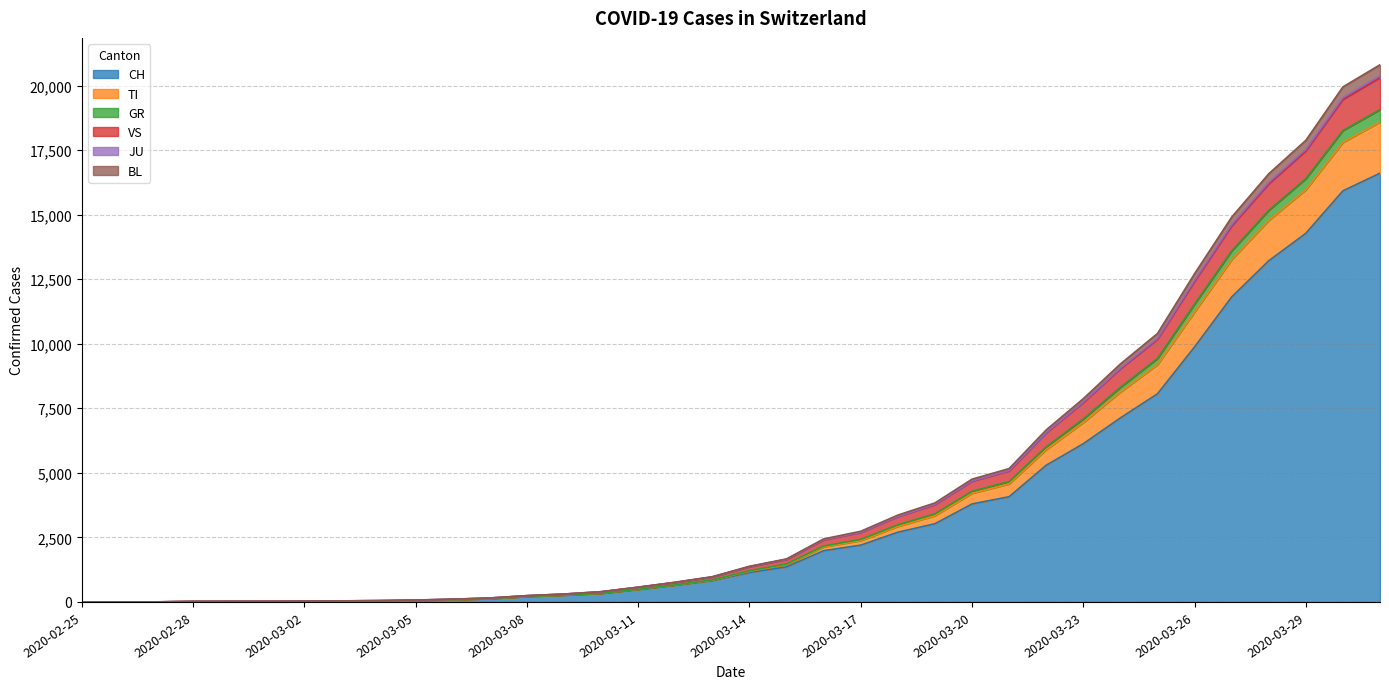

What is the maximum value for CH?

16605